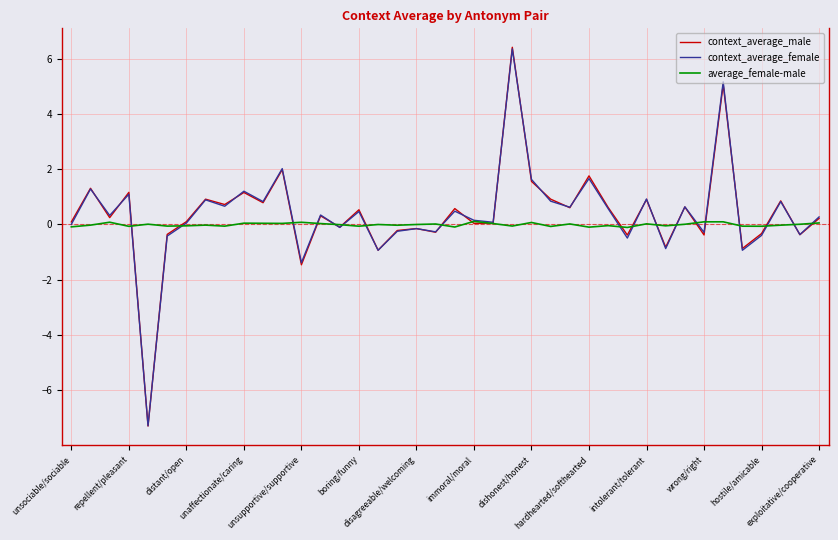

What is the maximum value for context_average_female?

6.4